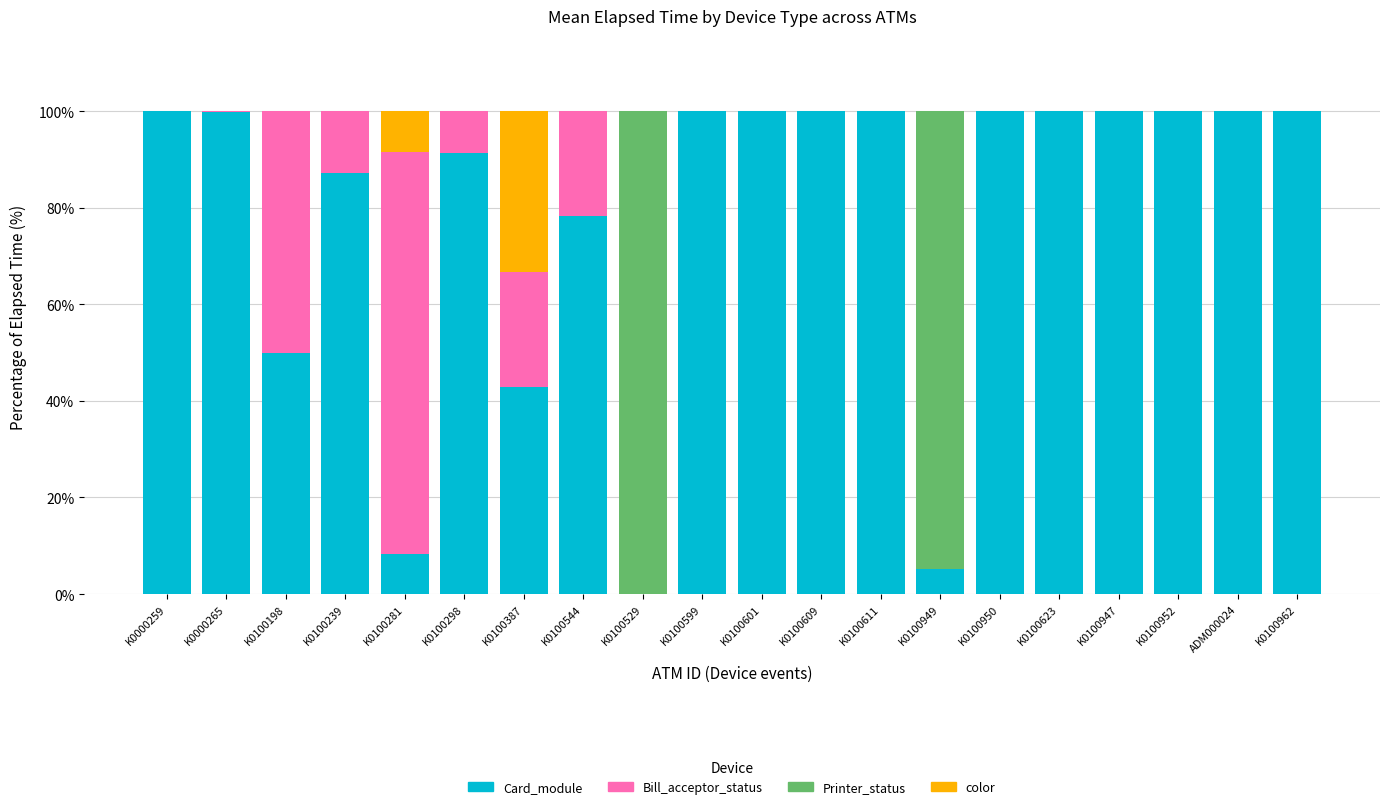

What are all the series names shown in the legend?

Card_module, Bill_acceptor_status, Printer_status, color